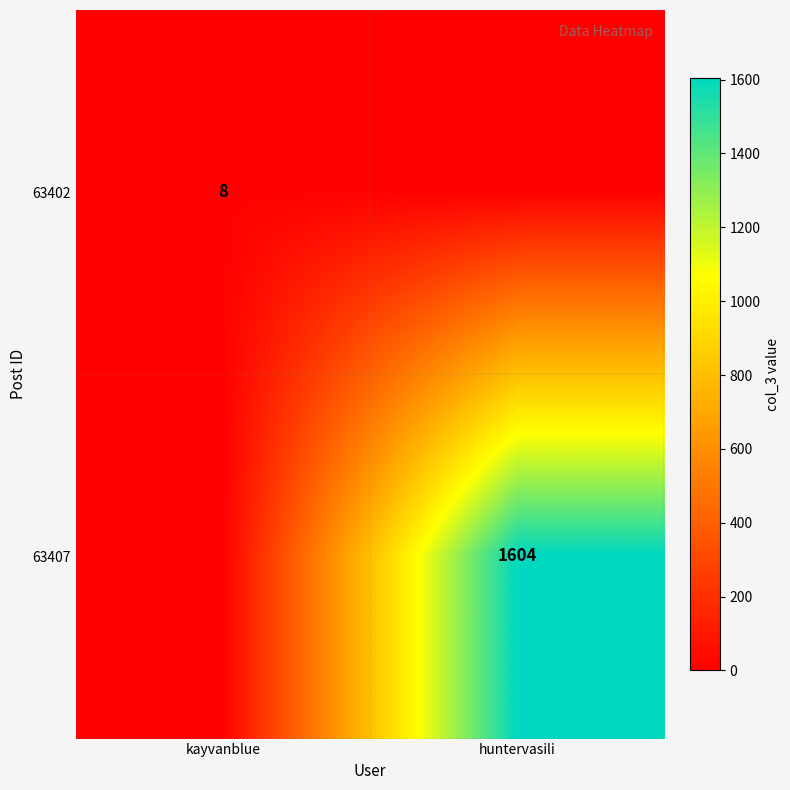

The value of 63402 at kayvanblue is 8. True or false?

True